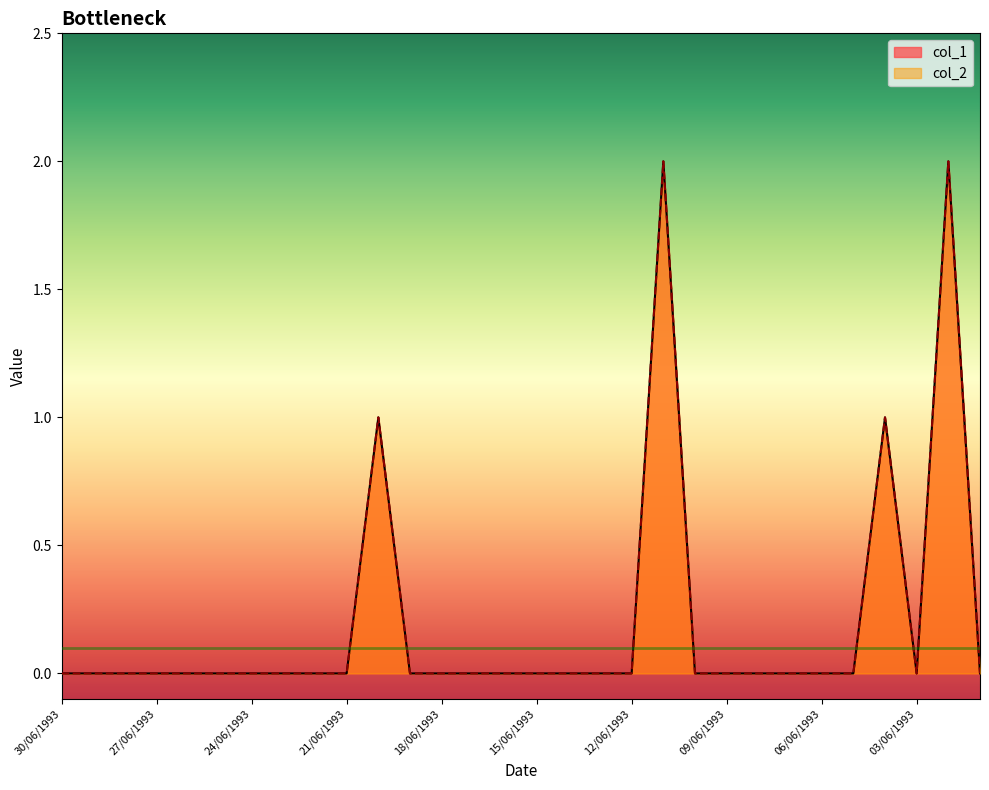

Does the chart display data point markers on the line(s)?

No